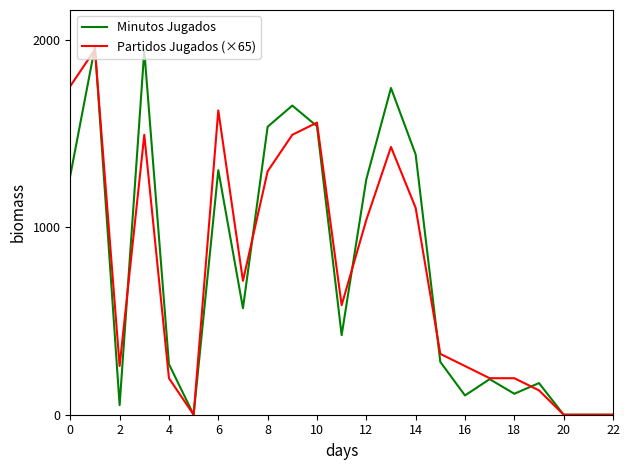

Count the number of data series in this chart.

2